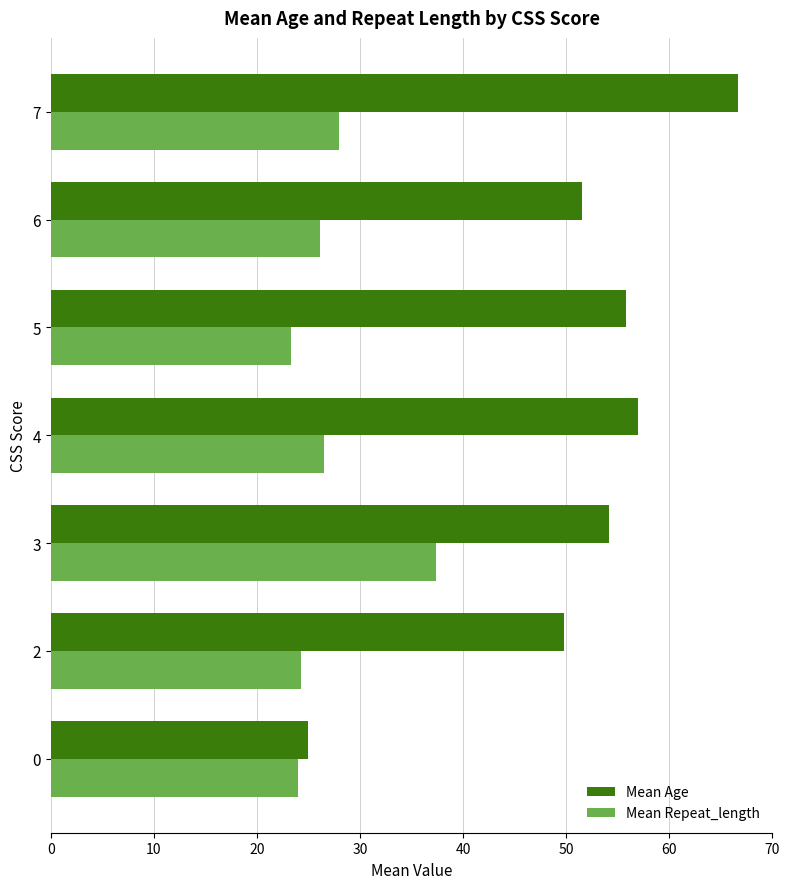

What is the sum of the Mean Repeat_length values at 6 and 3?

63.5